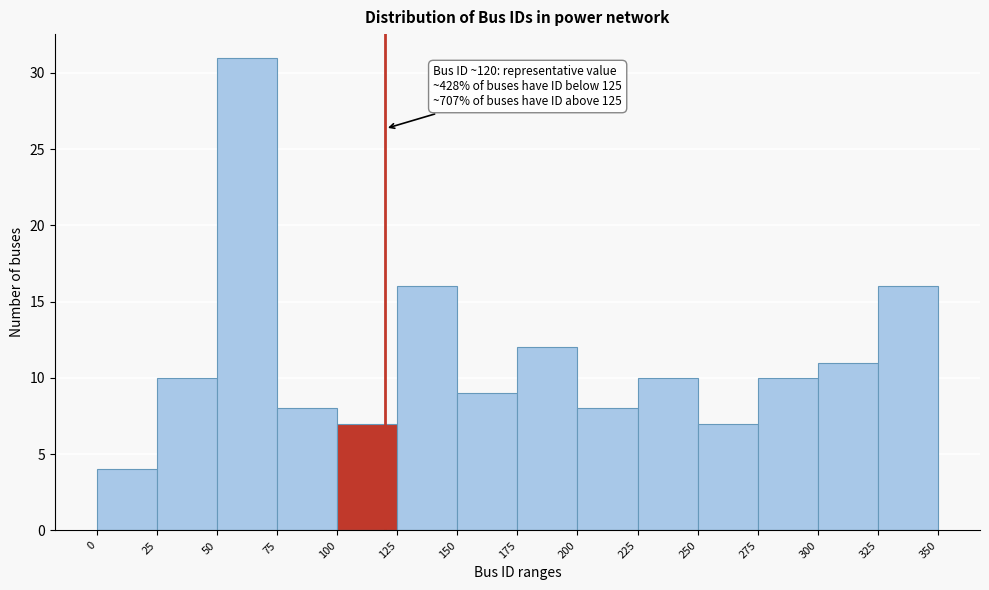

Which range on the x-axis has the tallest bar?

50 to 75